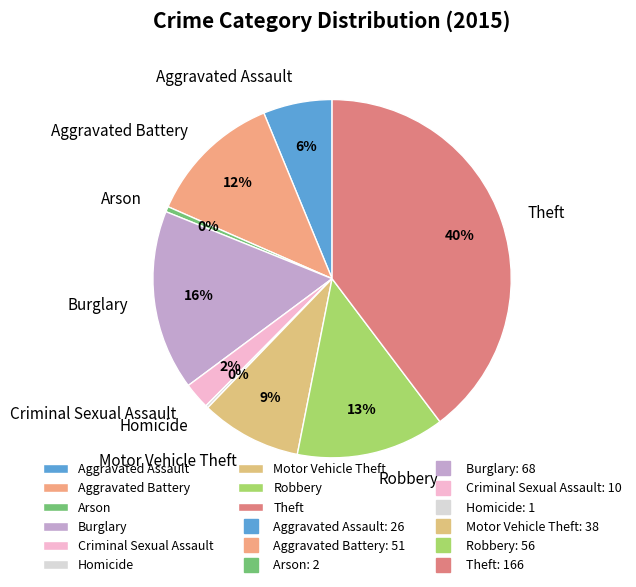

Which category has the biggest portion of the pie?

Theft